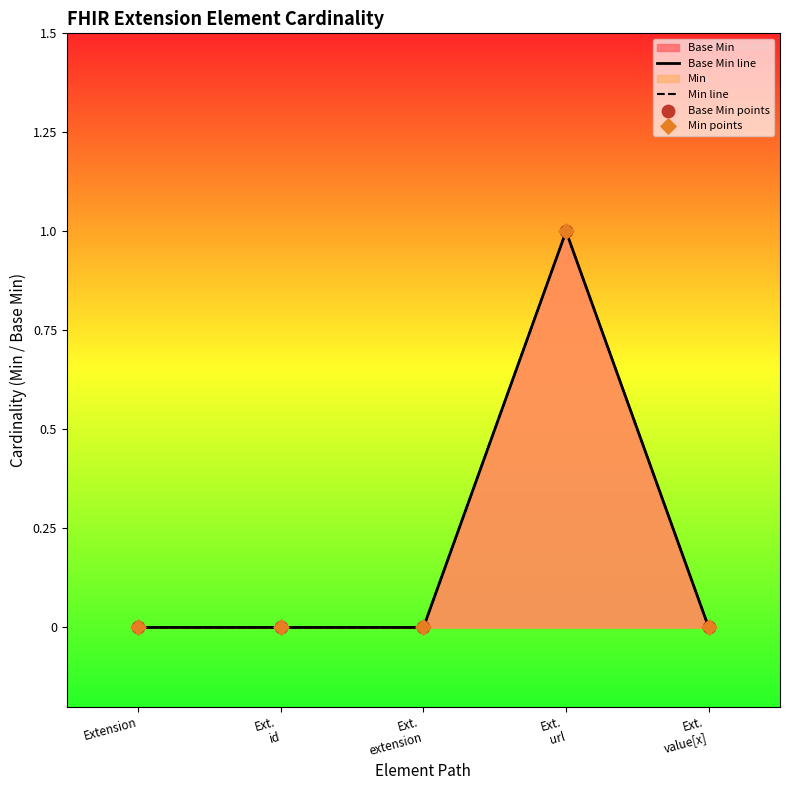

Which series reaches the minimum Y coordinate?

Base Min line